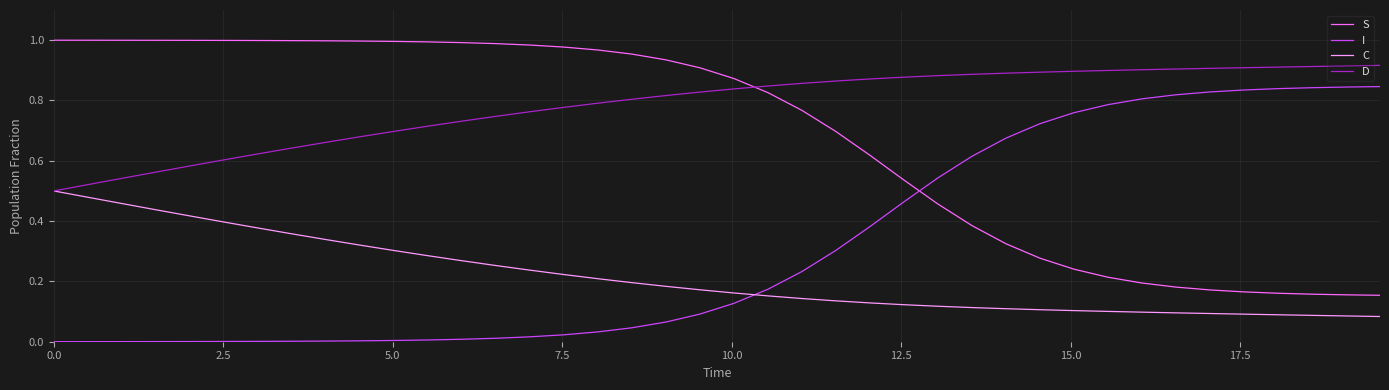

How many series are shown in this chart?

4